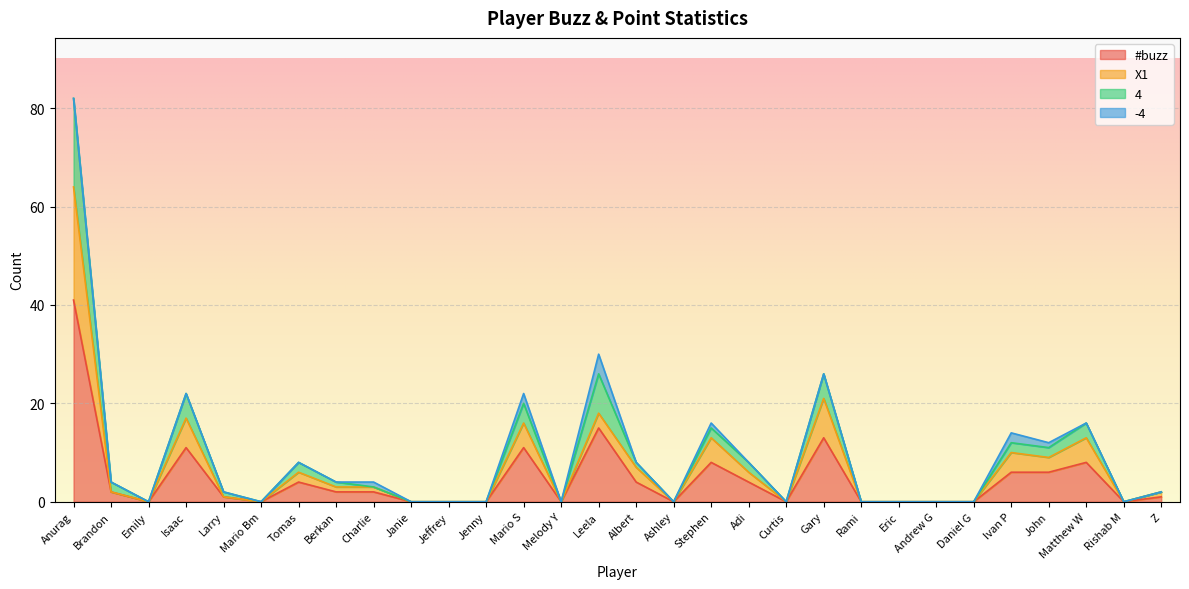

True or false: X1 and #buzz cross at least once.

False